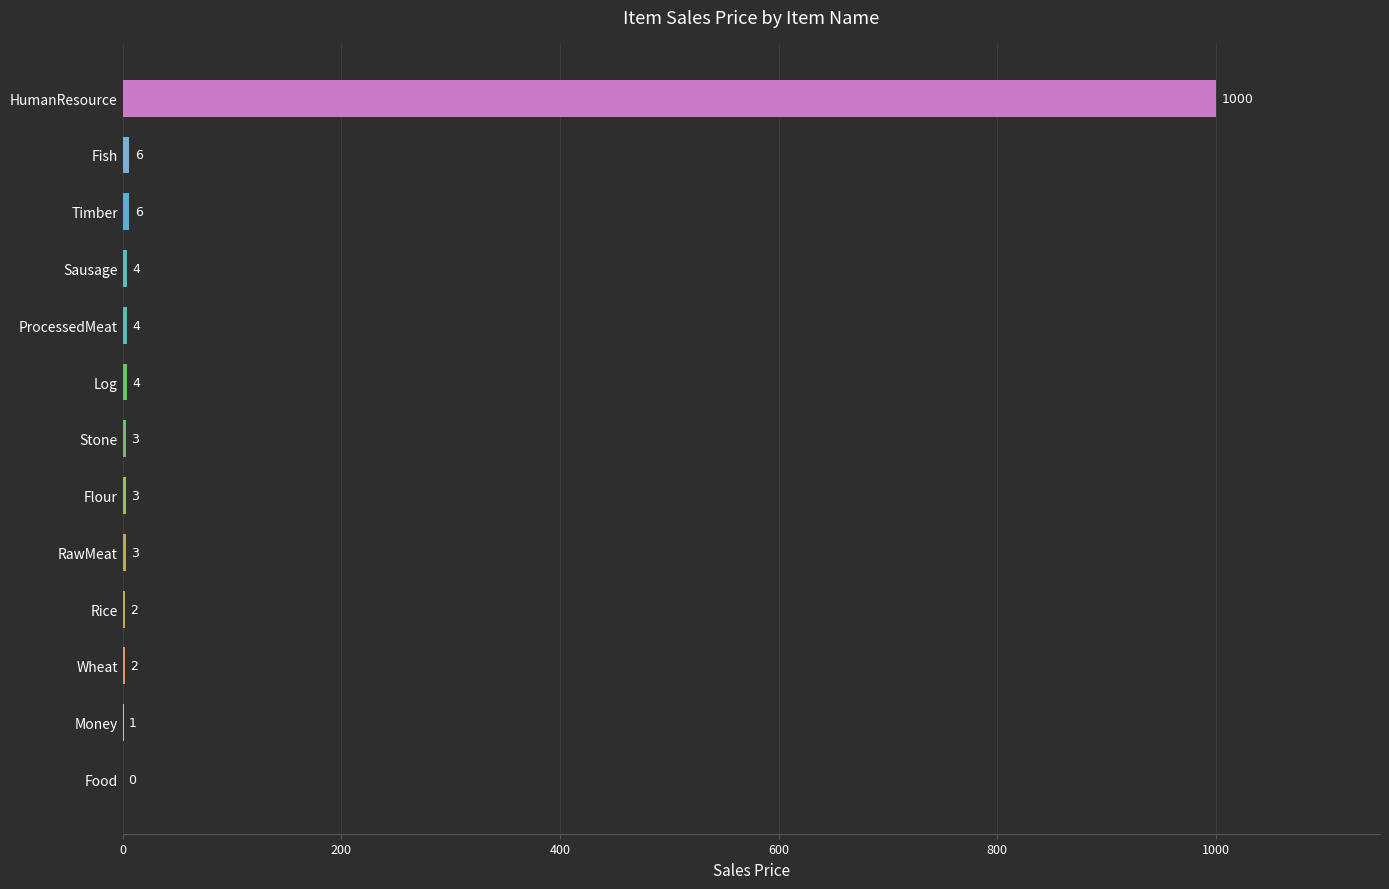

What is the sum of all values?

1038